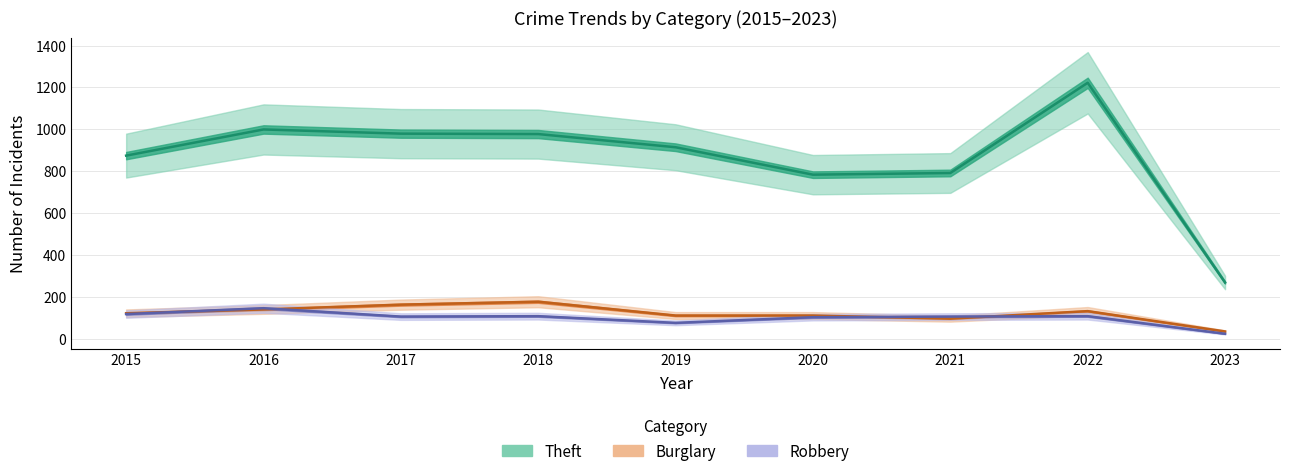

The Theft series shows 1618 at 2017. True or false?

False